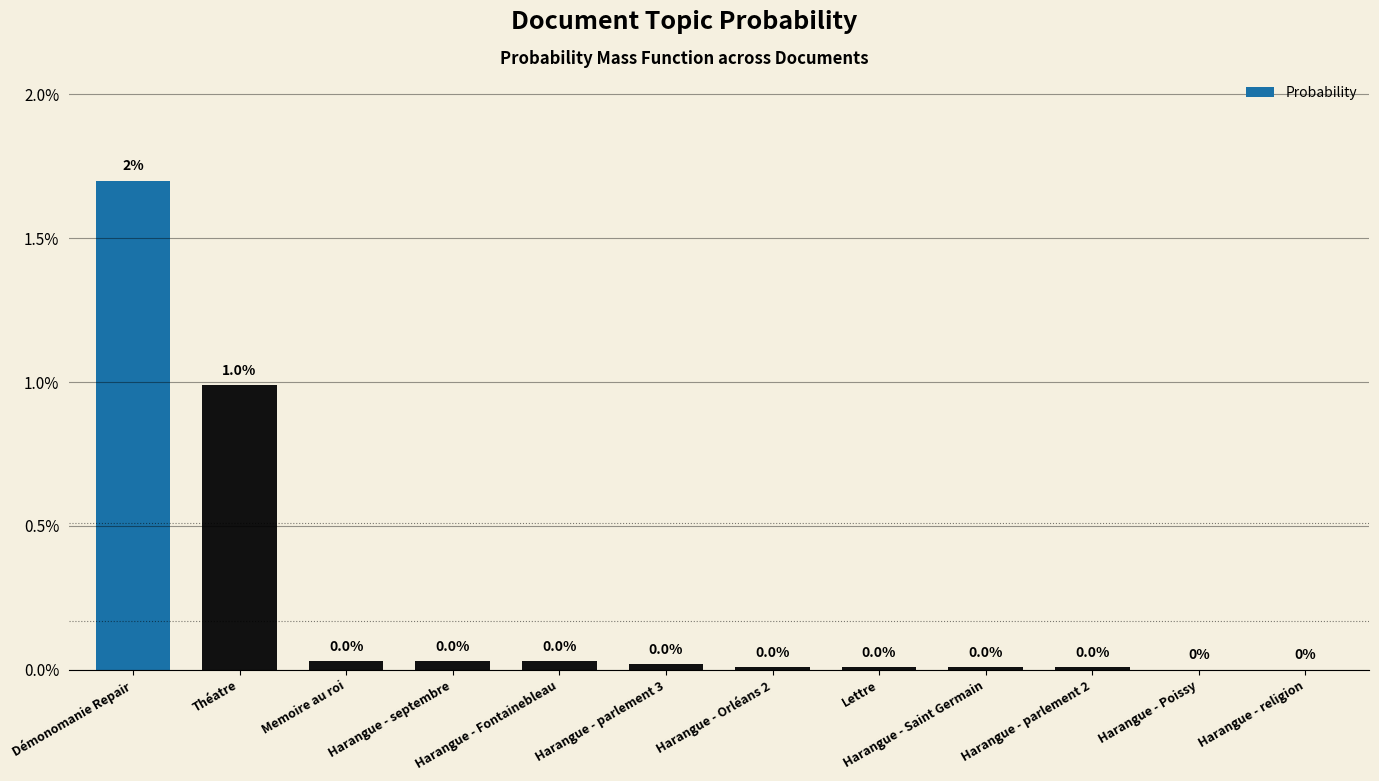

How many distinct data groups are displayed?

1